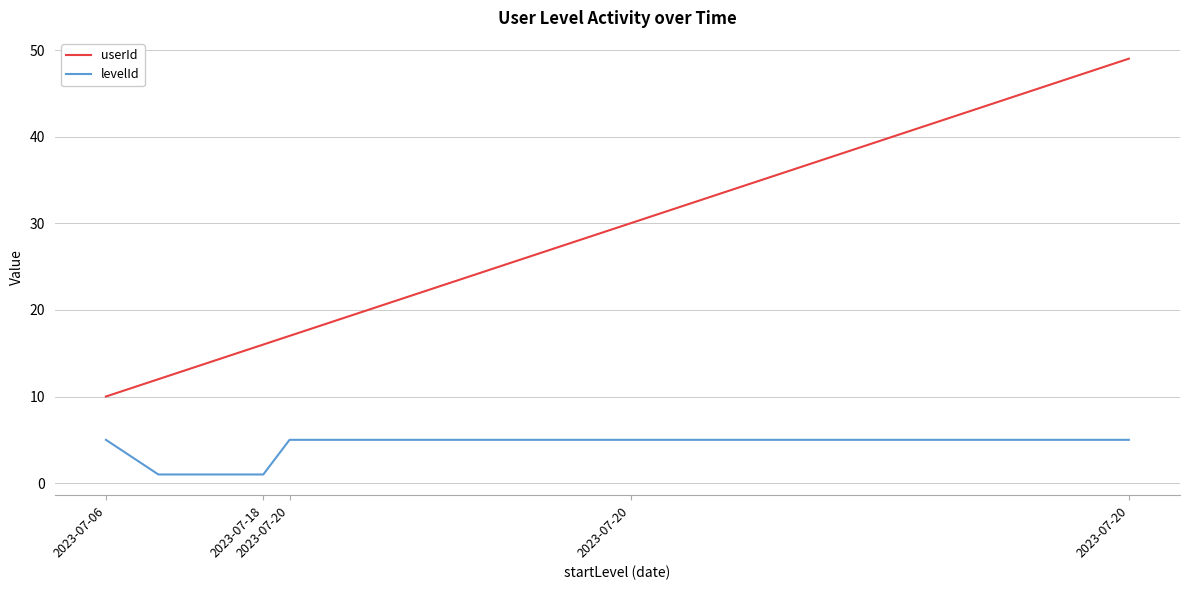

Rank the series by their maximum value, from lowest to highest.

levelId, userId